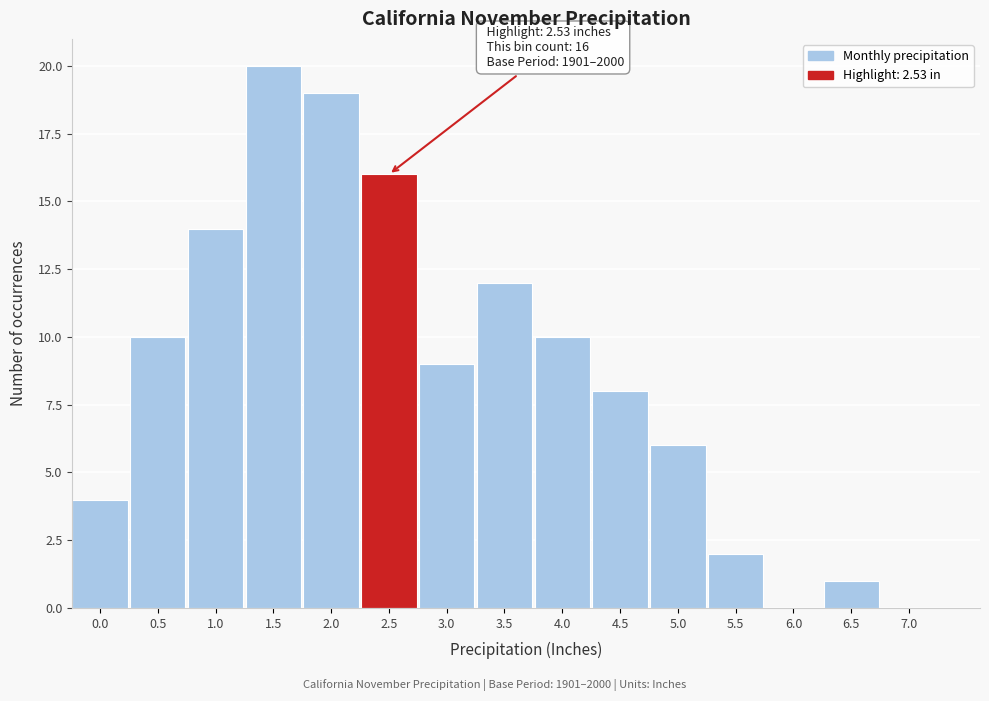

Reading left to right, what are all the values shown in this chart?

0.0=4	0.5=10	1.0=14	1.5=20	2.0=19	2.5=16	3.0=9	3.5=12	4.0=10	4.5=8	5.0=6	5.5=2	6.0=0	6.5=1	7.0=0